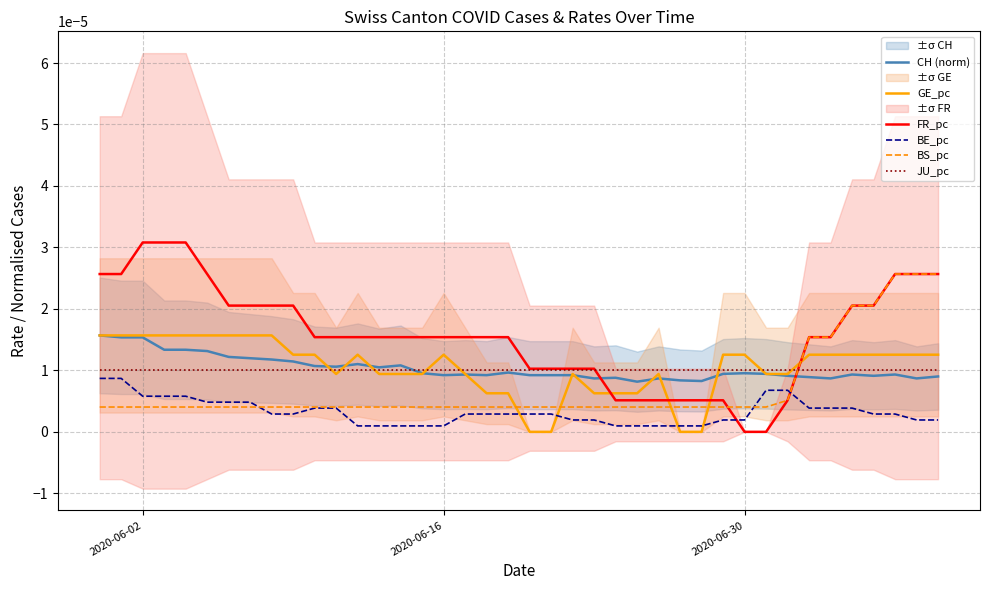

After their last crossing, which series has the higher values: FR_pc or GE_pc?

FR_pc